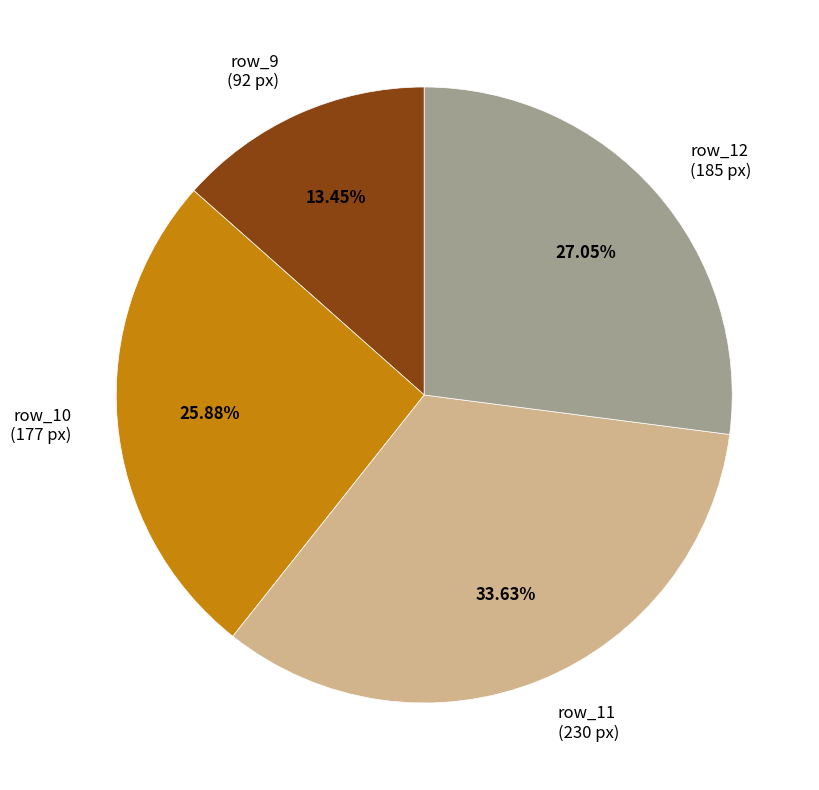

To the nearest percent, what is the difference between the largest and smallest slice percentages?

20%